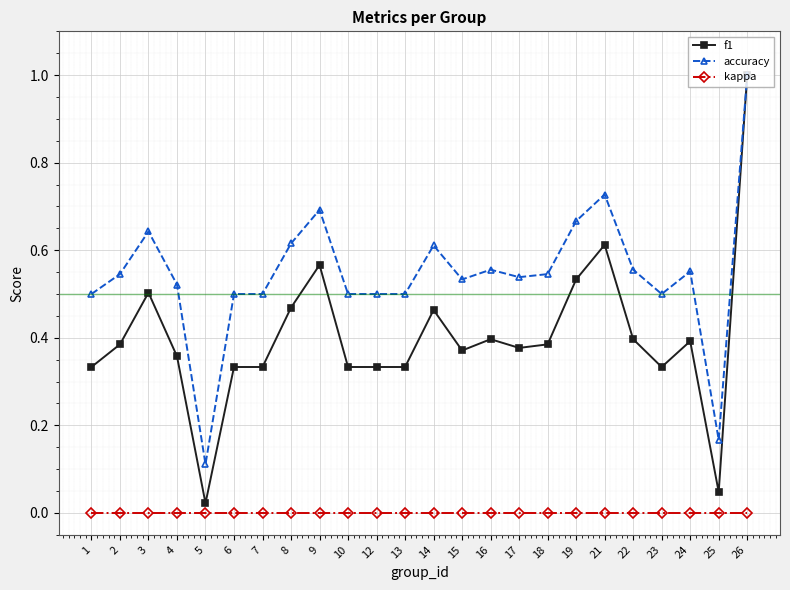

Does the chart have visible grid lines?

Yes